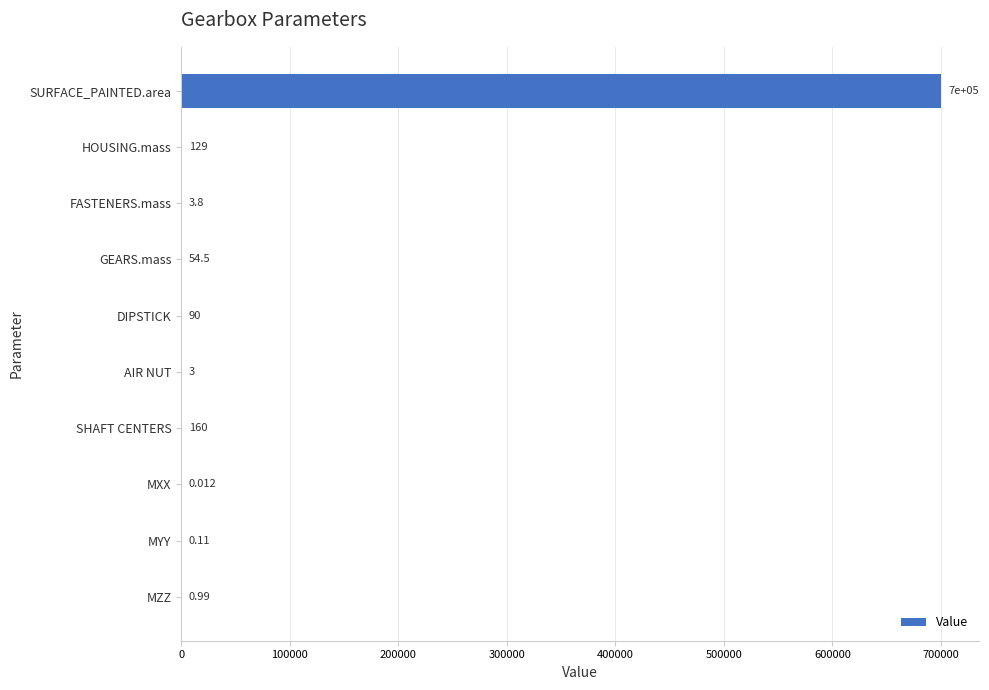

Are the bars horizontal?

Yes